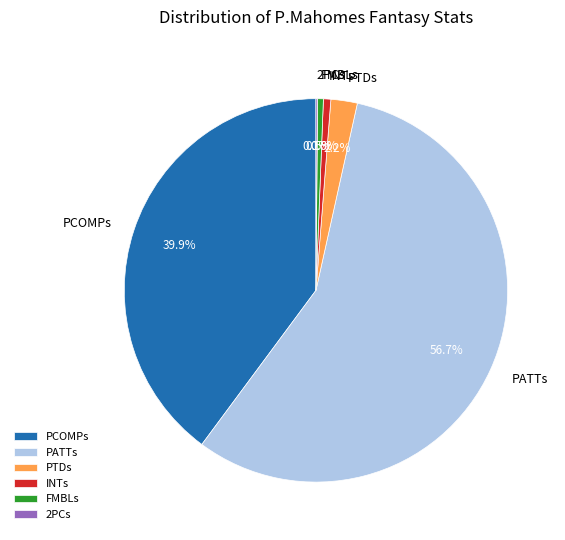

Combined, do PATTs and PCOMPs account for over 50%?

Yes